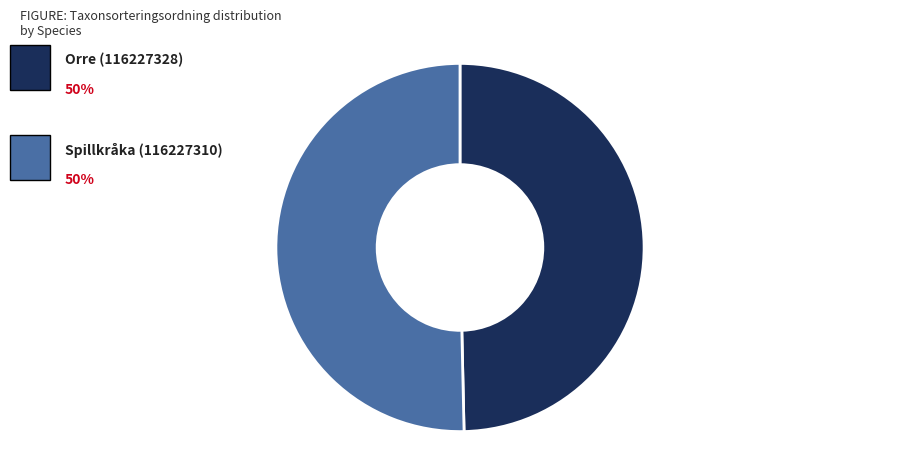

Is there a majority slice in this chart?

Yes